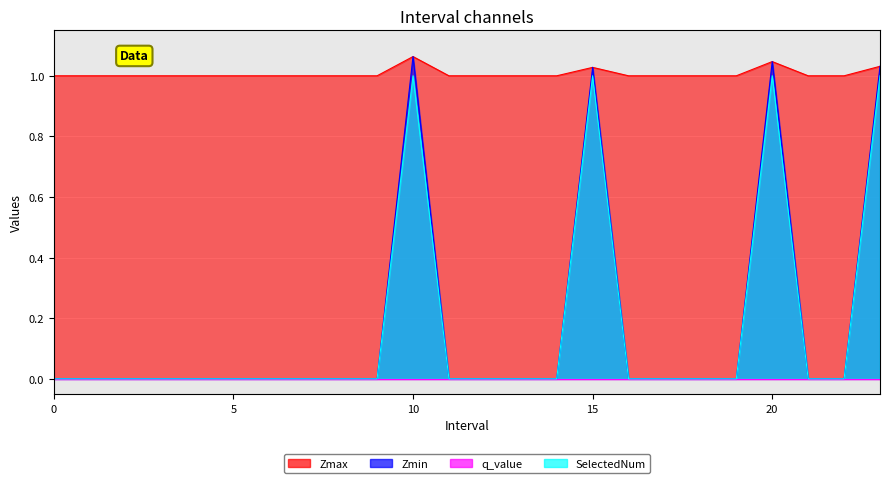

Count the number of categories in the chart.

24